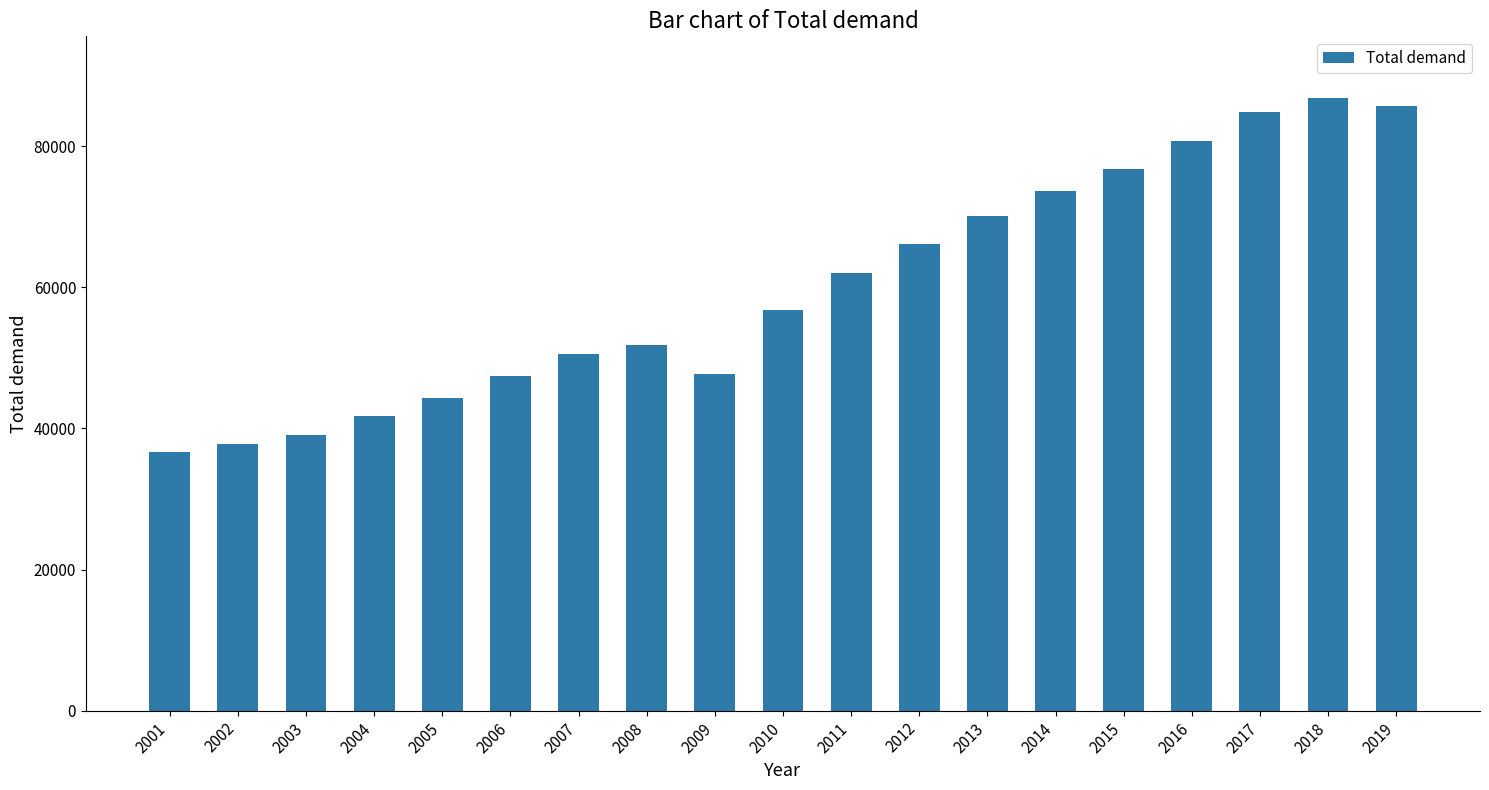

Between 2001 and 2011, which is larger?

2011